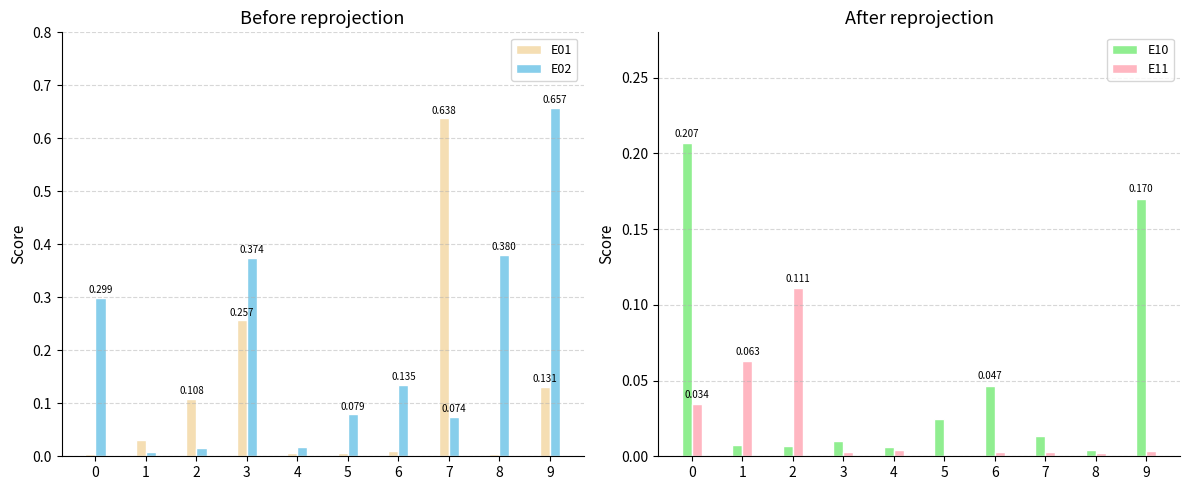

Is the value of E02 at 0 greater than the value of E01 at 2?

Yes